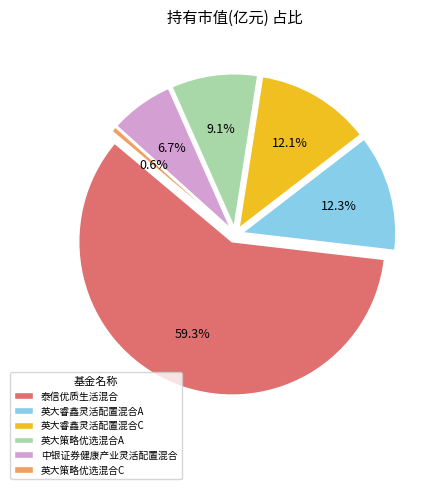

To the nearest percent, what portion does 中银证券健康产业灵活配置混合 represent?

7%